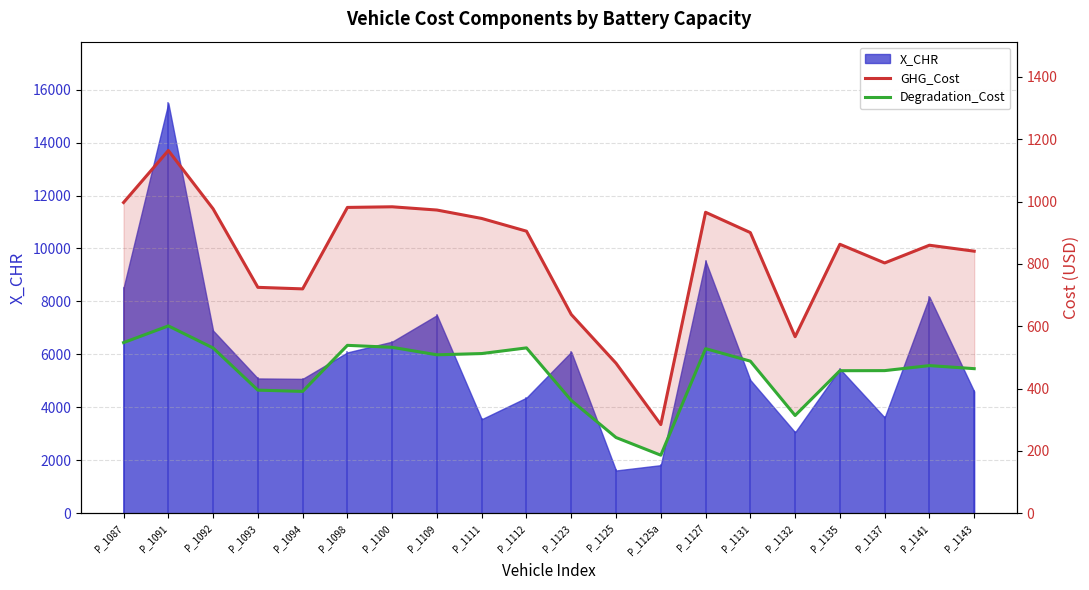

What is the lowest value of the GHG_Cost series?

284.5